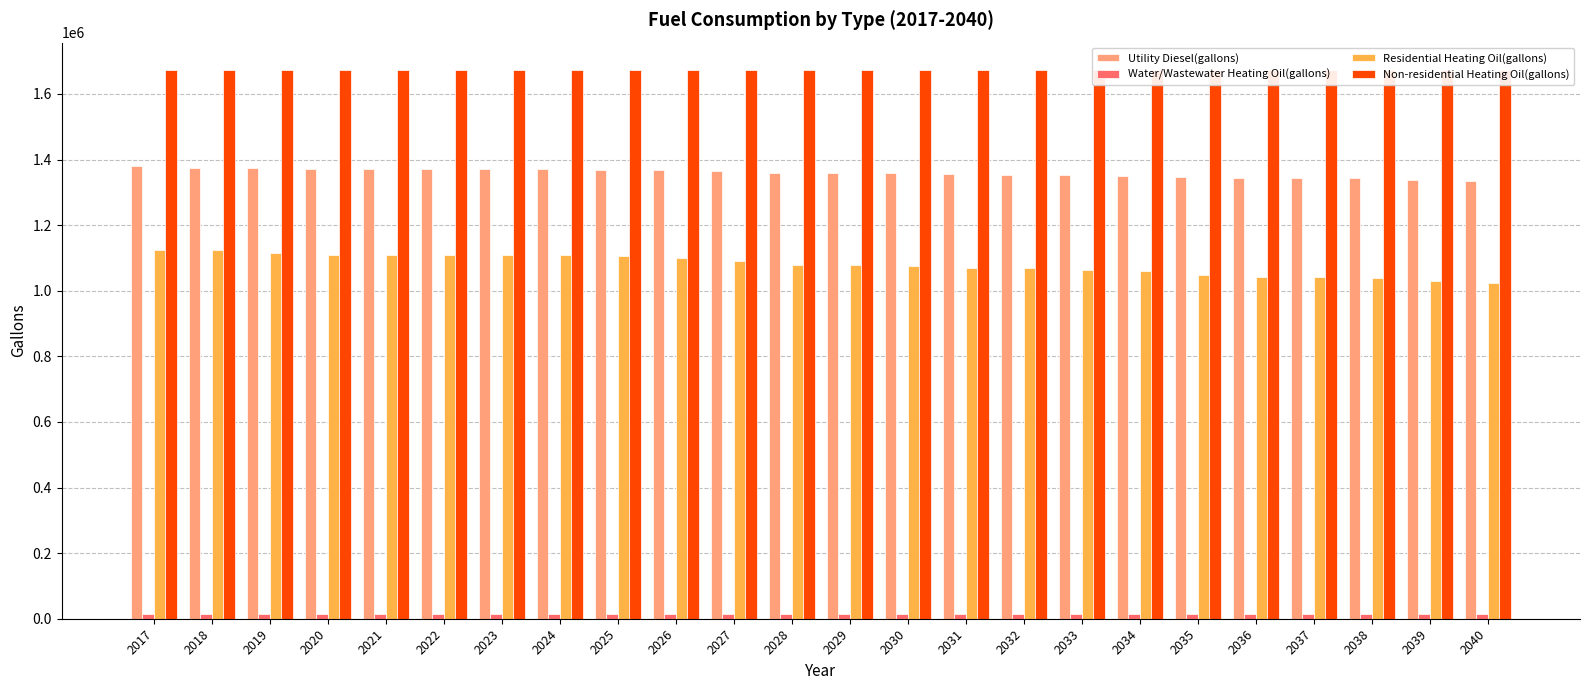

At which category is the sum across all series the highest?

2017